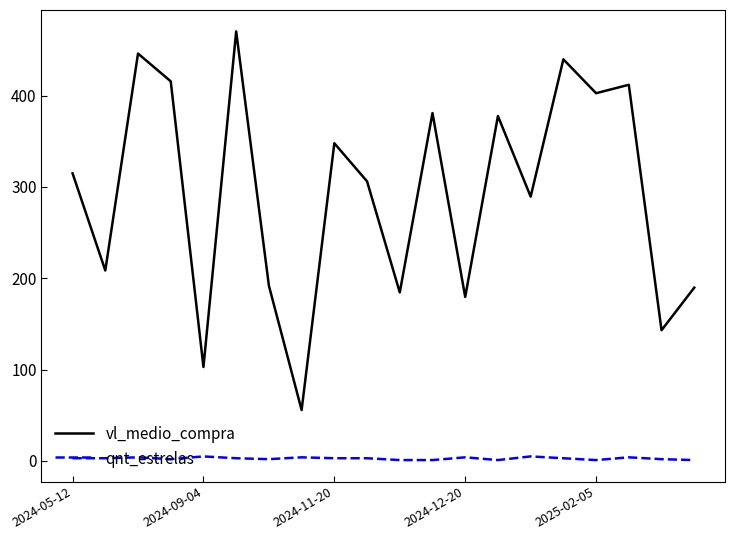

What is the maximum value shown in the chart?

470.1